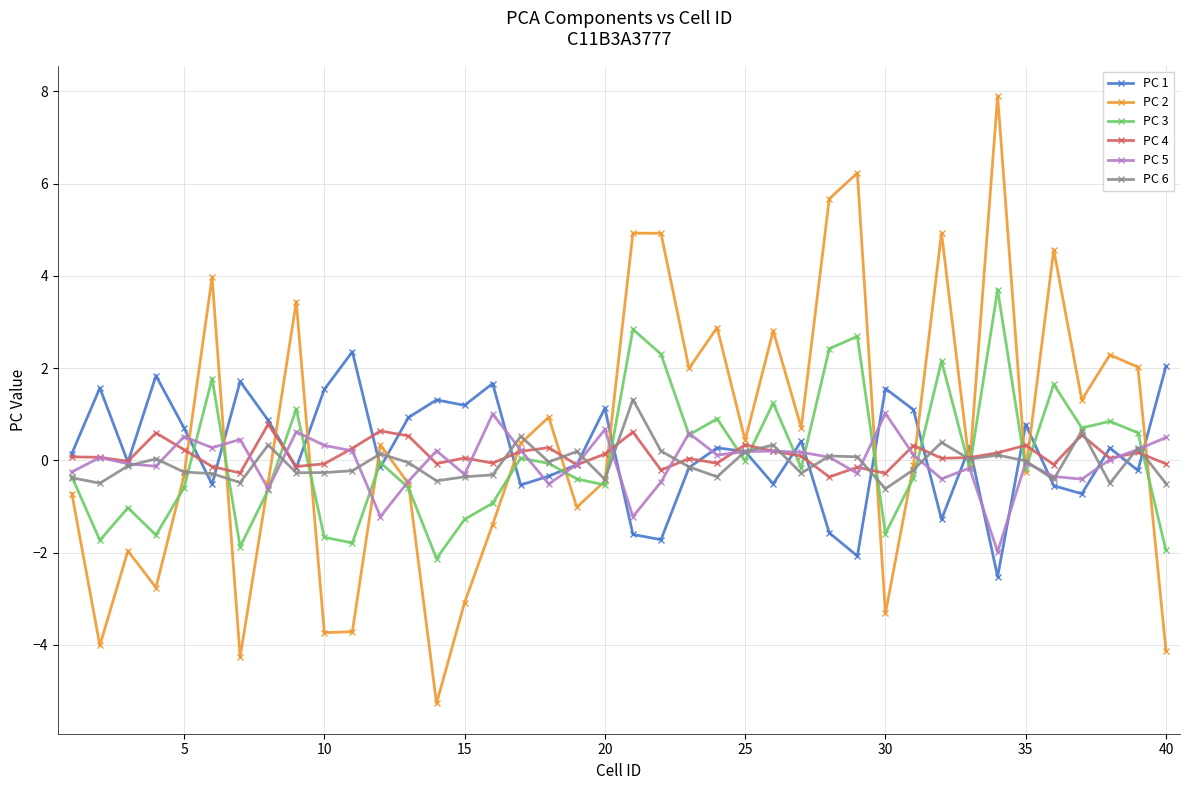

What is the maximum value shown in the chart?

7.9